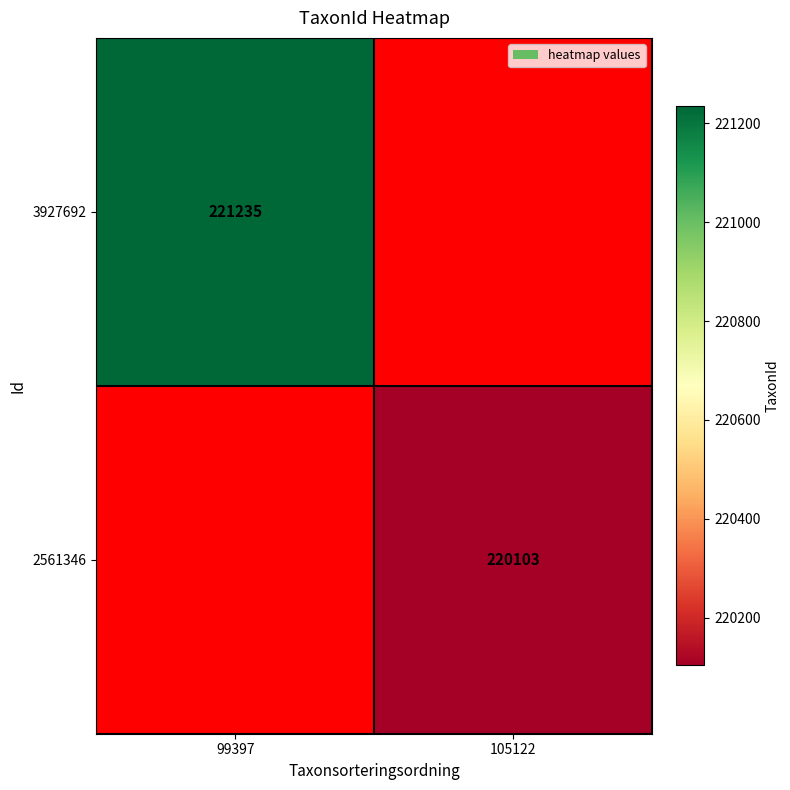

True or false: 2561346 has a value of 220103 at 105122.

True